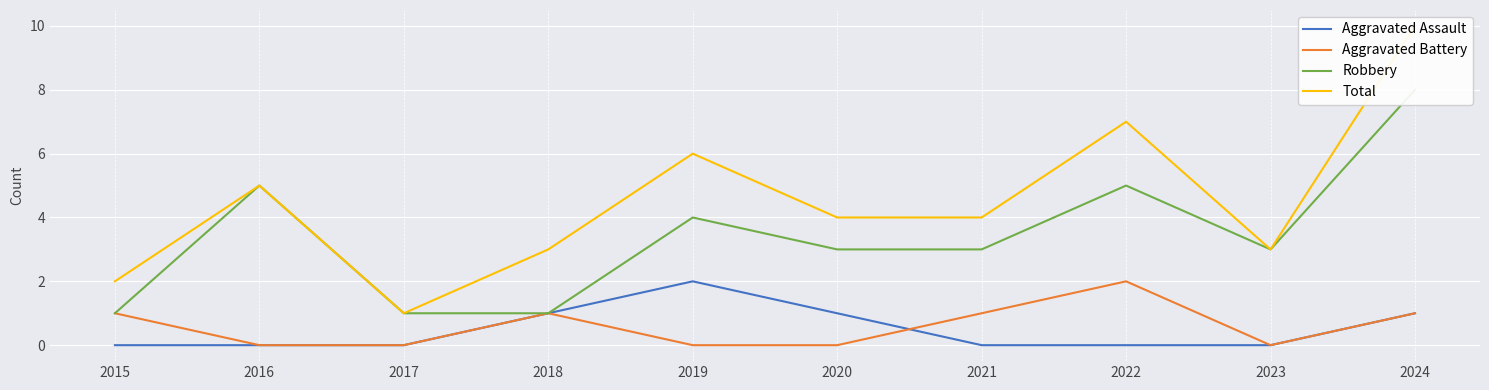

What are all the series names shown in the legend?

Aggravated Assault, Aggravated Battery, Robbery, Total